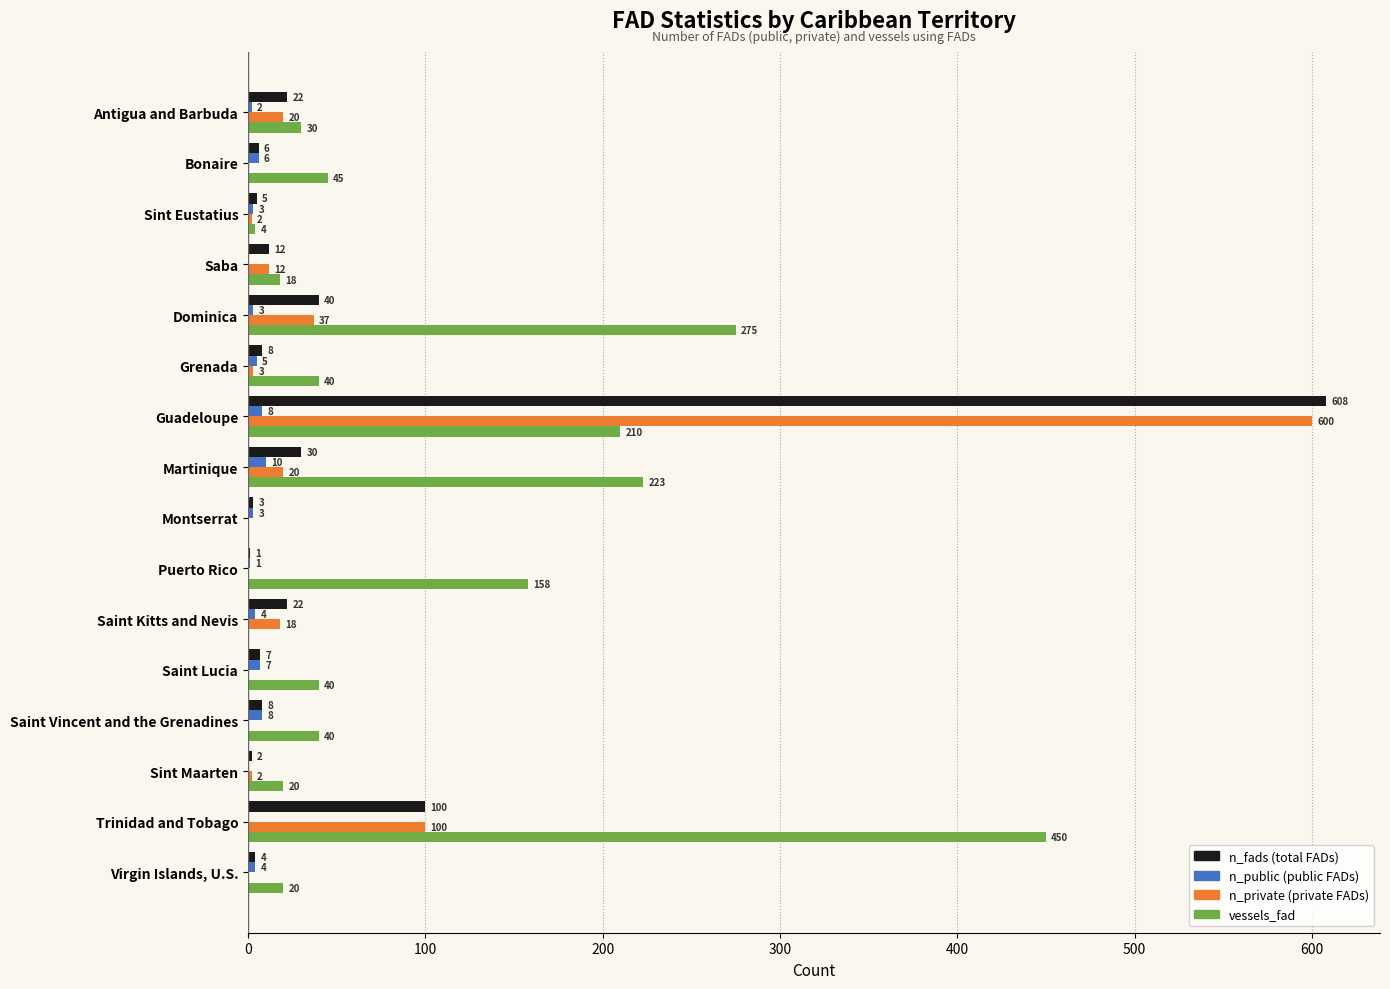

At which category is the sum across all series the highest?

Guadeloupe